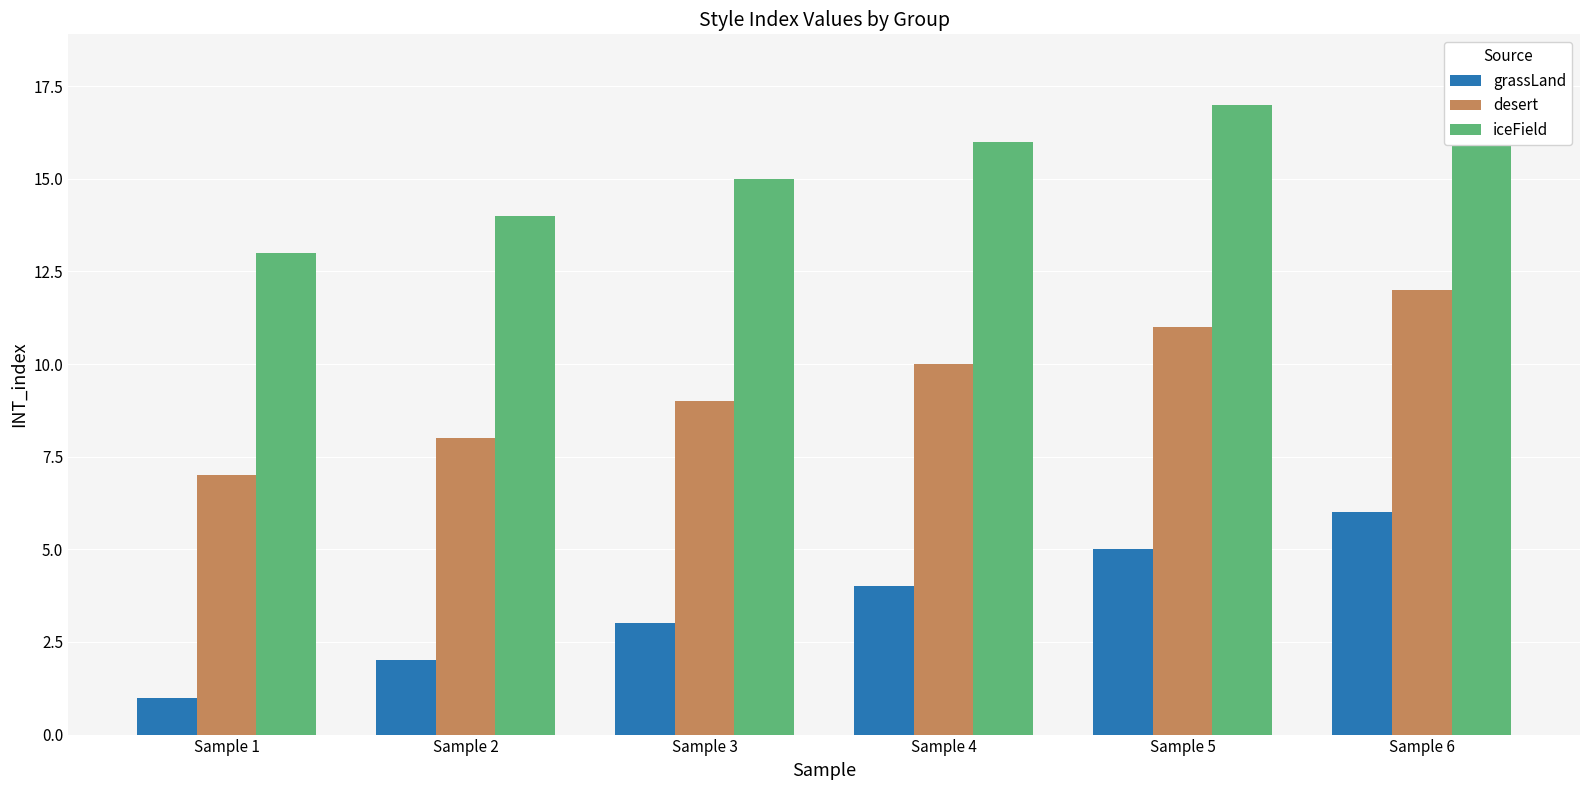

What value does the grassLand series have at Sample 1?

1